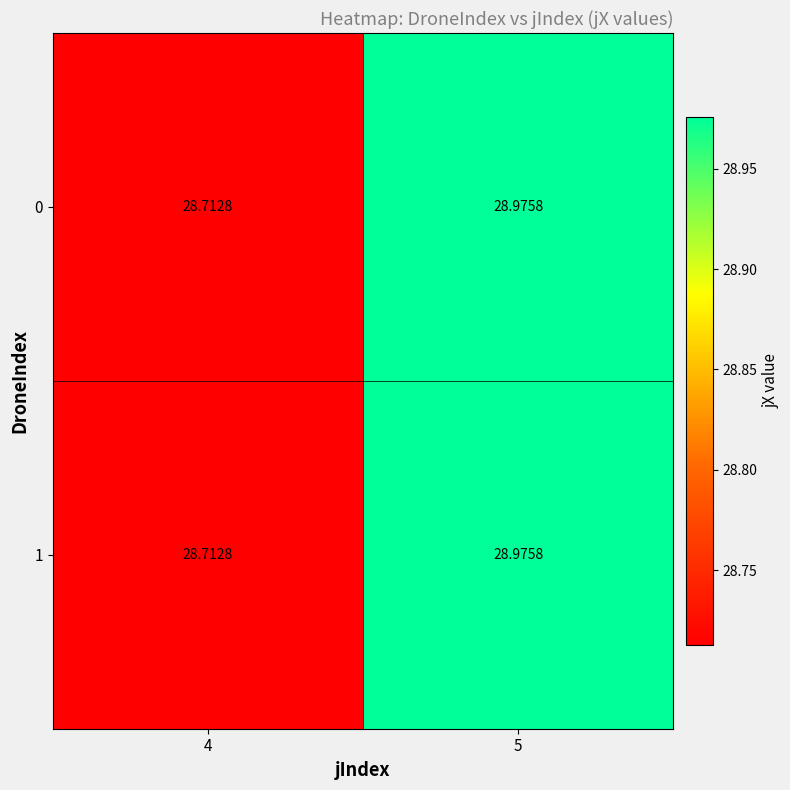

How many categories are shown in the chart?

2